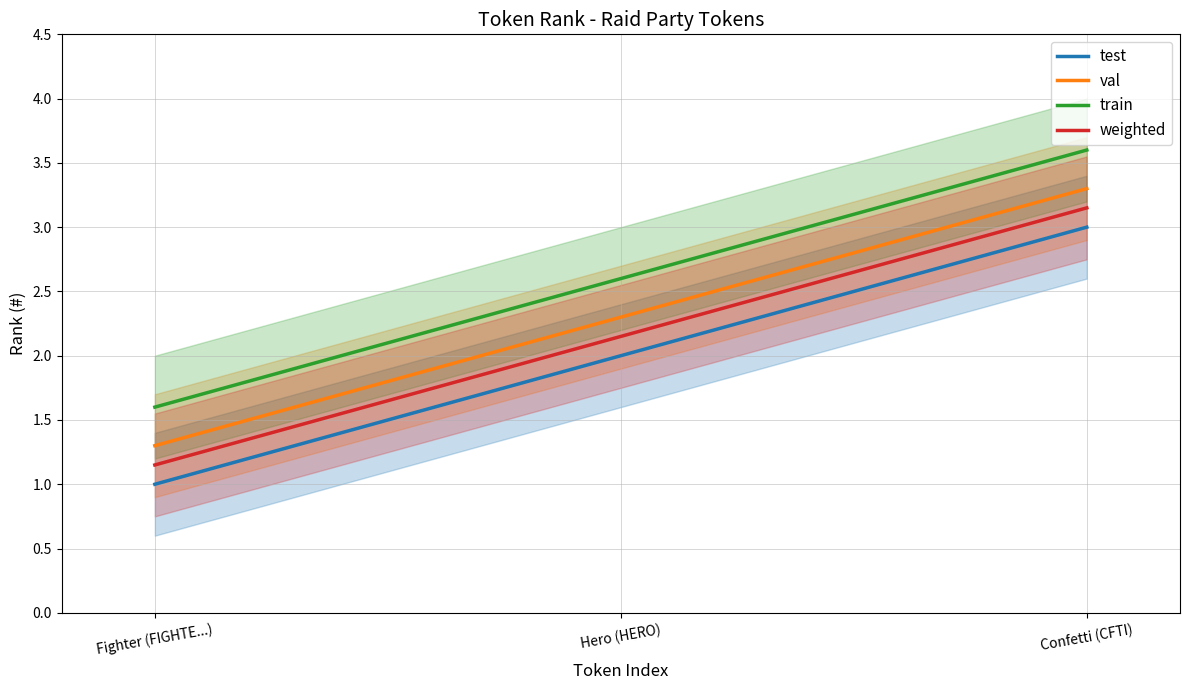

Between Hero (HERO) and Fighter (FIGHTE...), which is larger?

Hero (HERO)